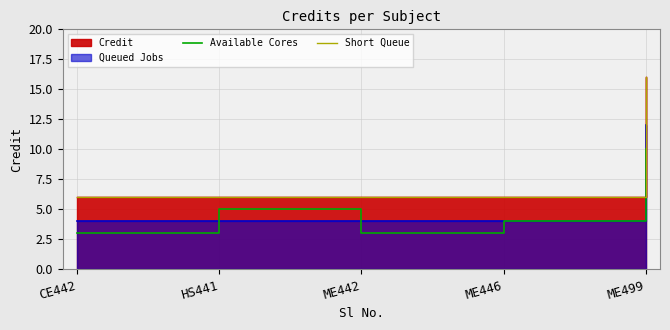

How many data points in Available Cores are above 4?

2